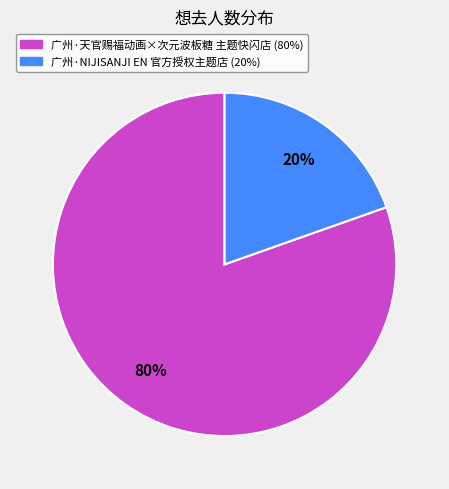

To the nearest percent, what is the average slice percentage?

50%